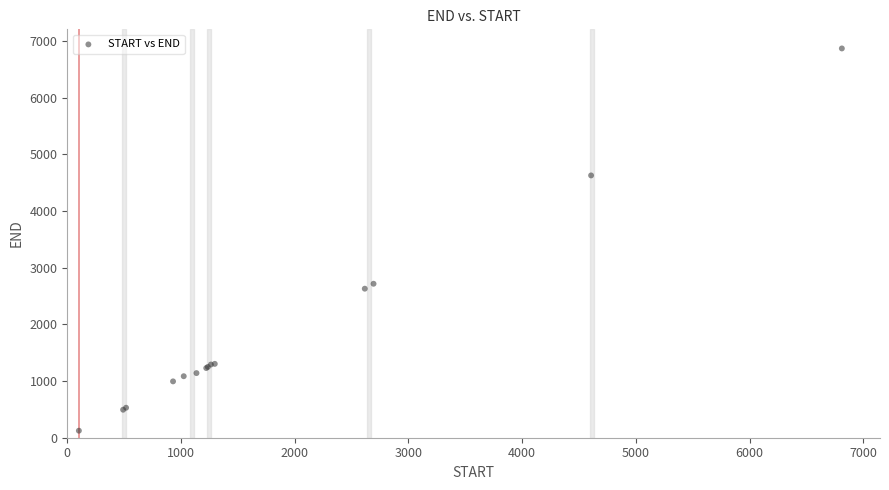

What Y value in the scatter plot is closest to 3495?

2716